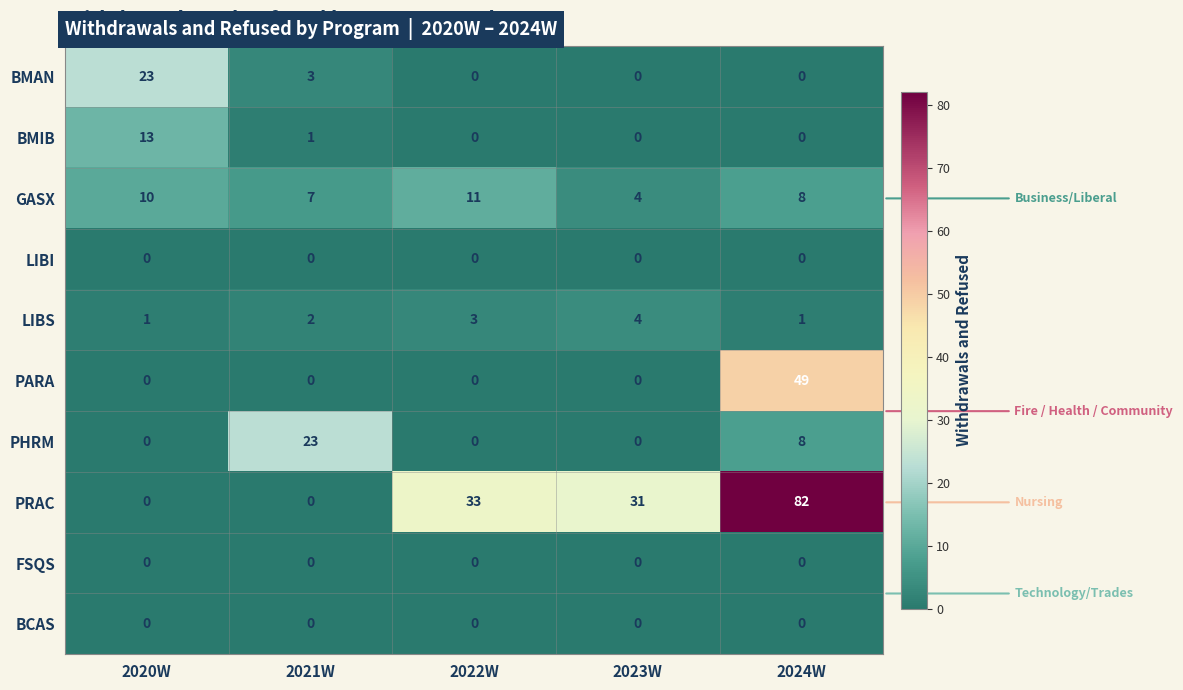

Is it true that BCAS equals 0 at 2023W?

True